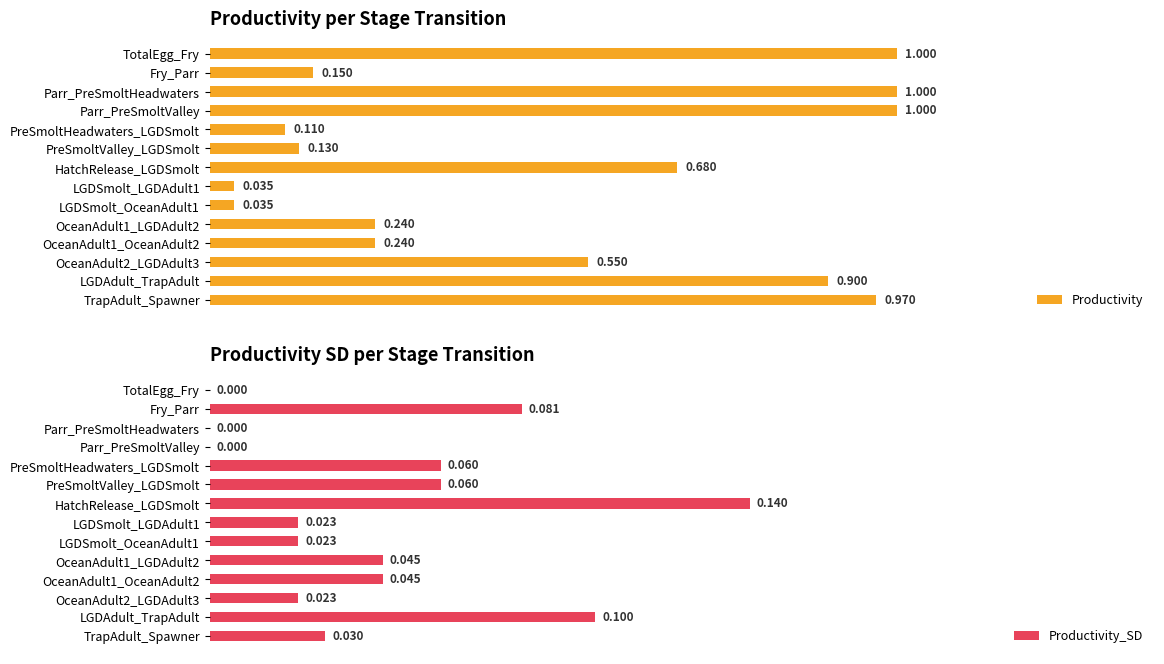

Which series has the largest total across all categories?

Productivity